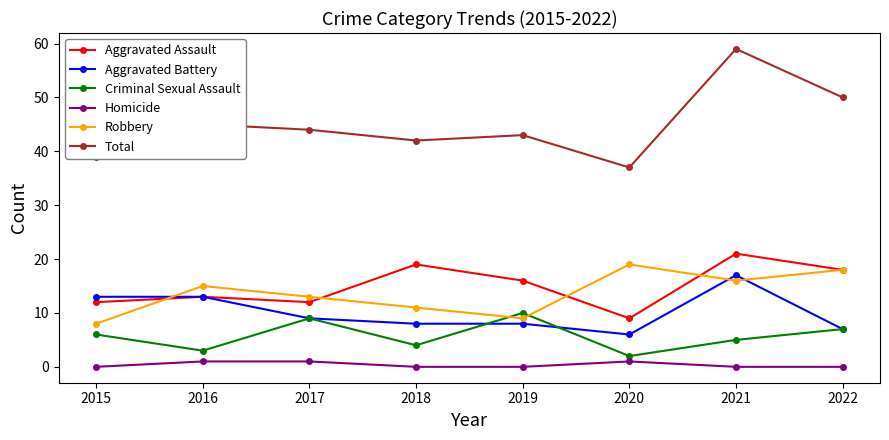

True or false: Aggravated Assault and Total cross at least once.

False